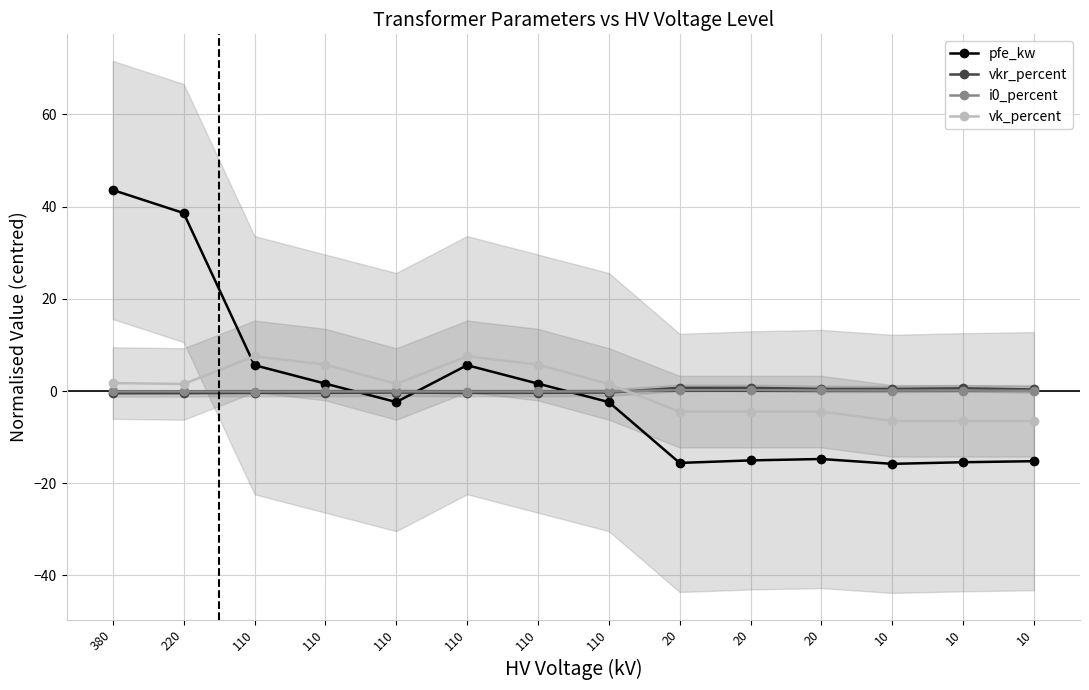

List the series in order of their peak value, highest first.

pfe_kw, vk_percent, vkr_percent, i0_percent